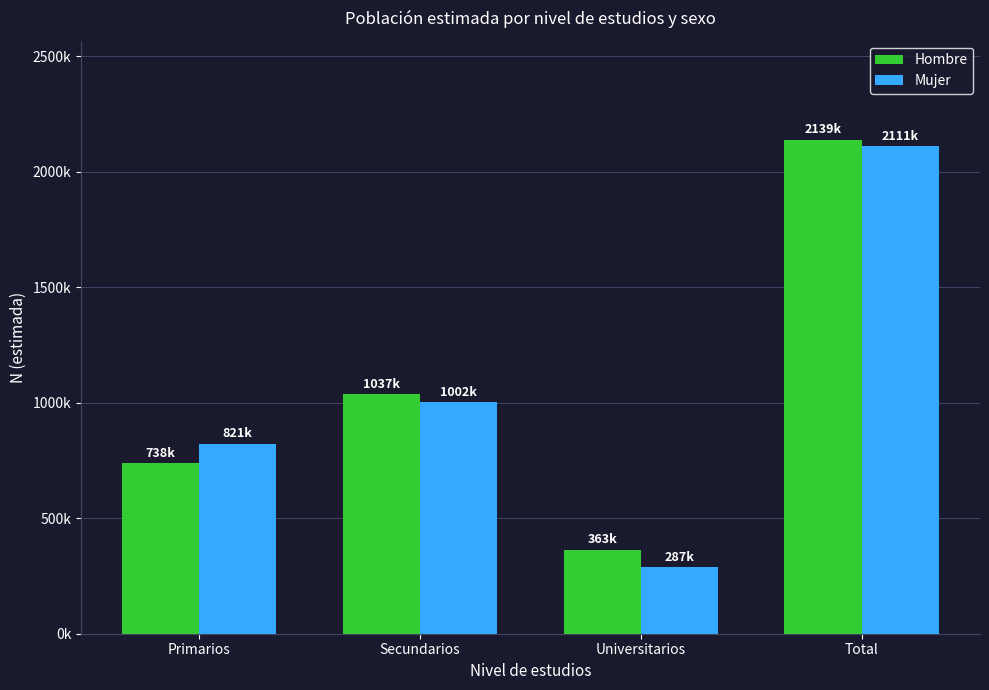

What is the difference between the second highest and second lowest values in the Hombre series?

298569